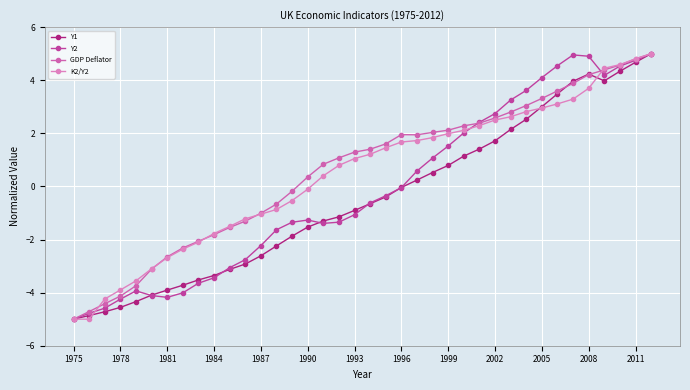

What is the lowest value of the Y2 series?

-5.0